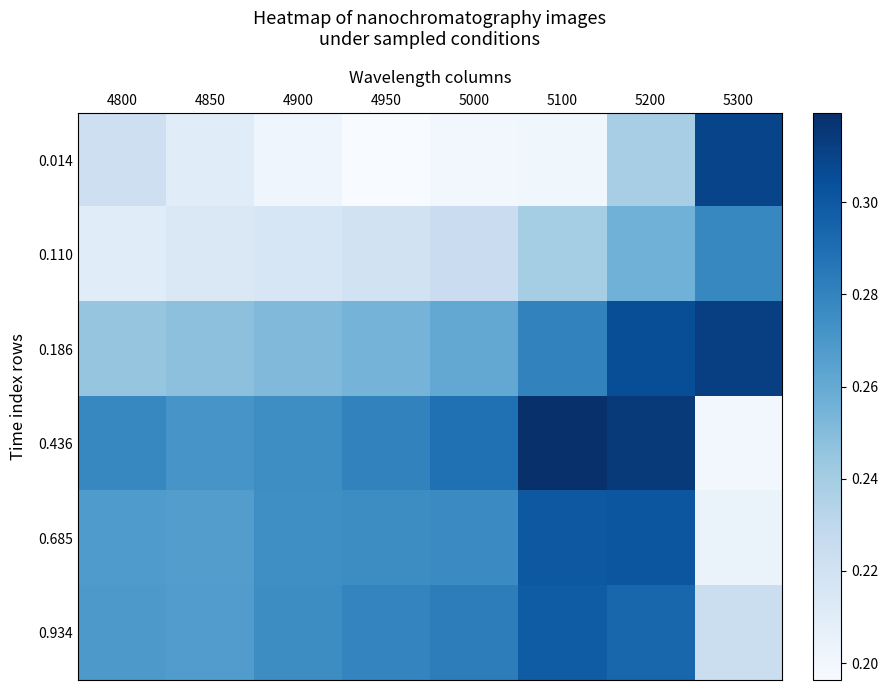

What is the difference between the highest and lowest values at 5300?

0.1